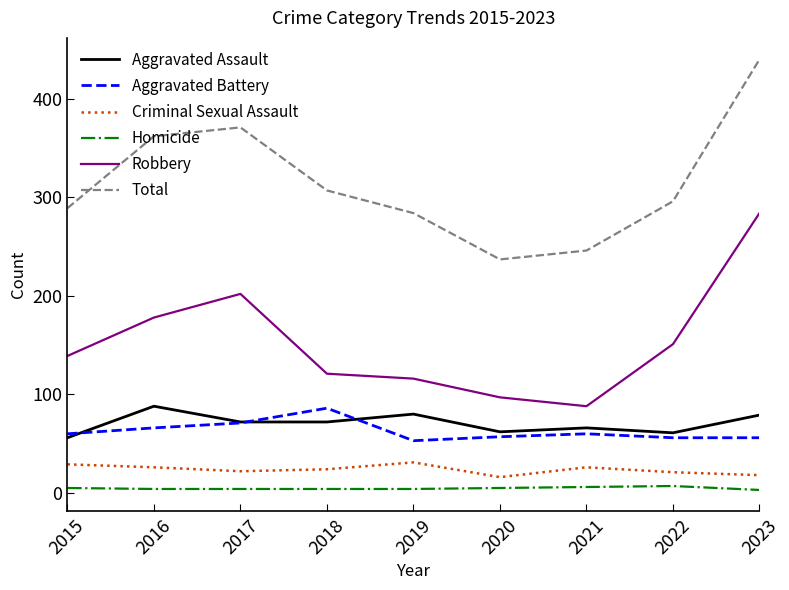

True or false: Robbery has a value of 188 at 2018.

False